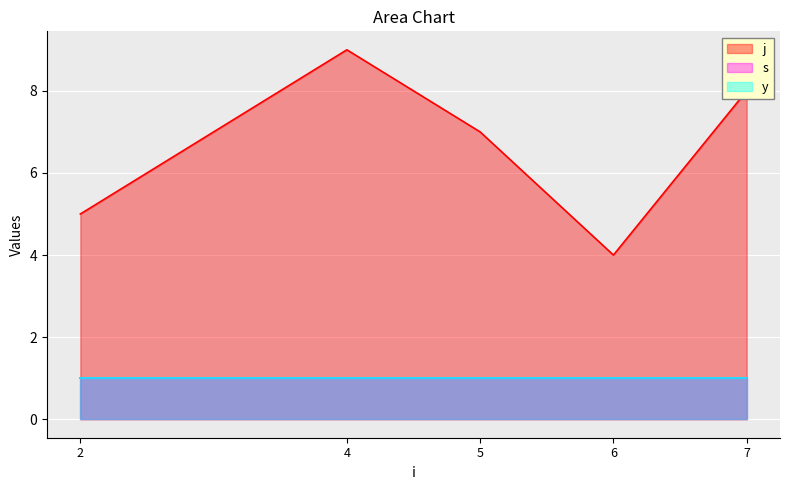

Reading left to right, transcribe all the data shown in this chart.

j: 2=5	4=9	5=7	6=4	7=8
s: 2=1	4=1	5=1	6=1	7=1
y: 2=1	4=1	5=1	6=1	7=1